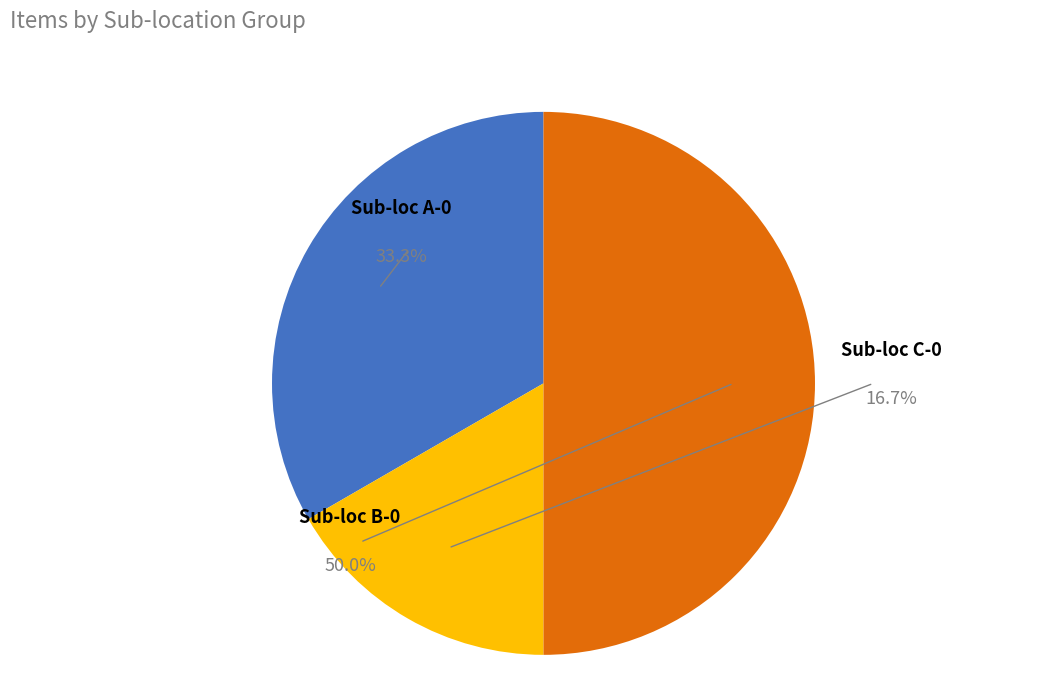

Is Solar Car Kits (STEM-SEP) the majority of the pie?

No